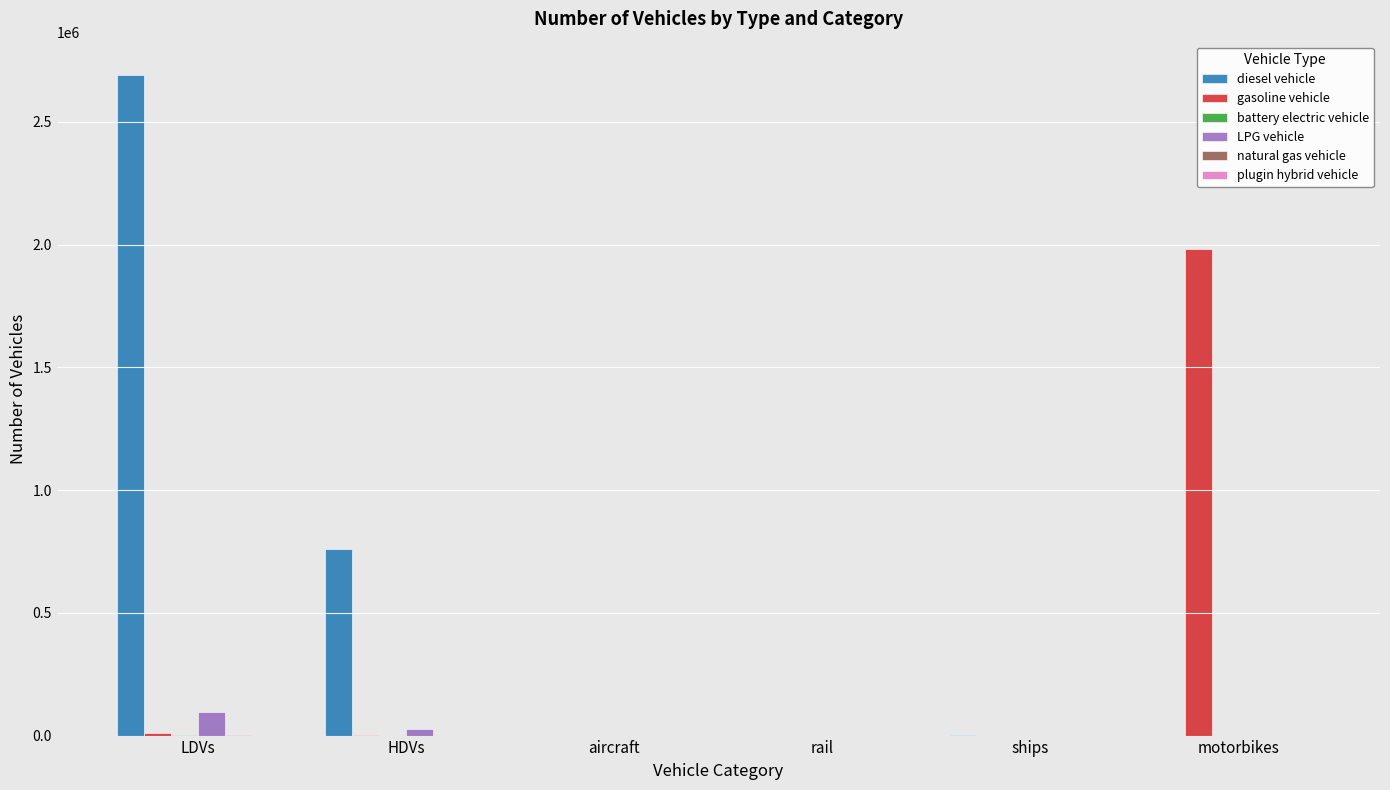

Which series has the largest total across all categories?

diesel vehicle